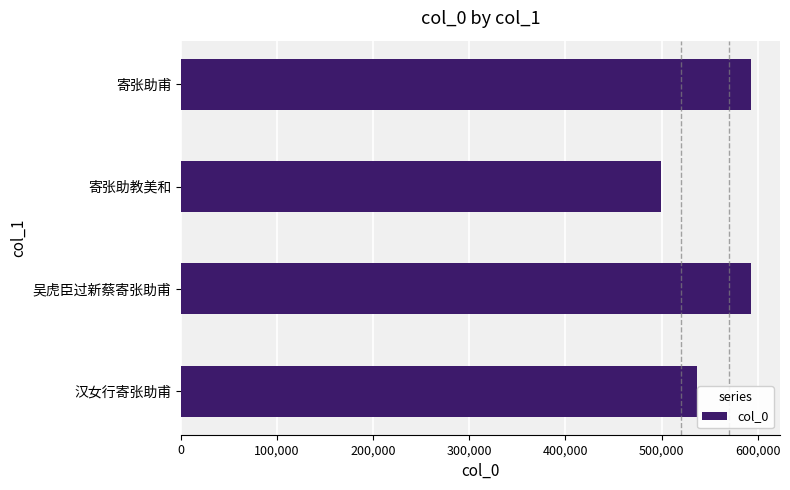

Approximately how many times larger is the value at 寄张助甫 compared to 吴虎臣过新蔡寄张助甫?

1.0